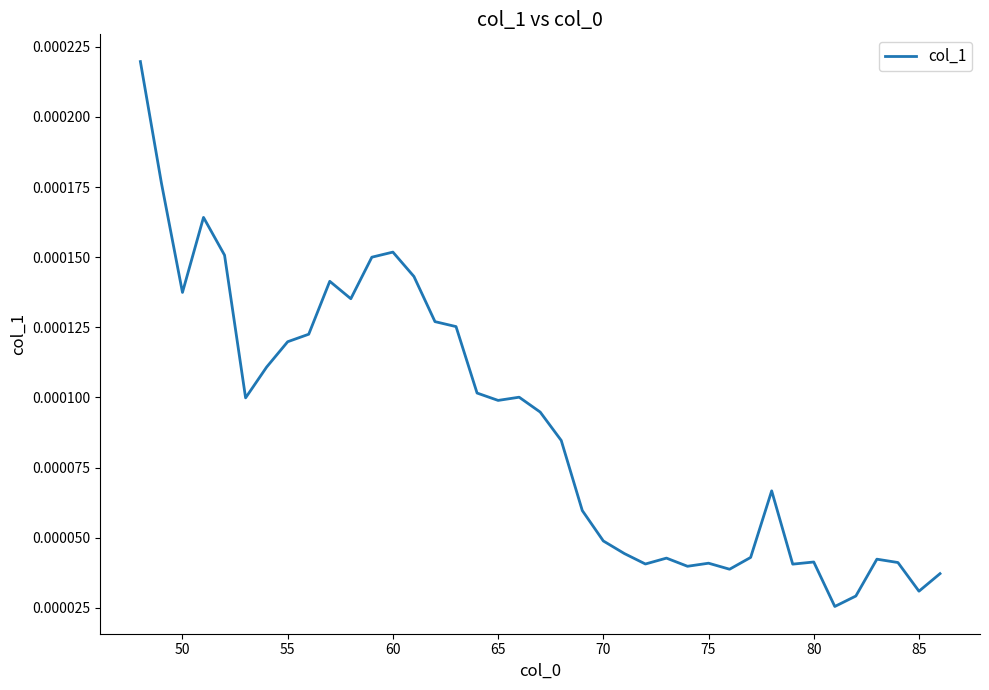

How many lines are shown in the chart?

1